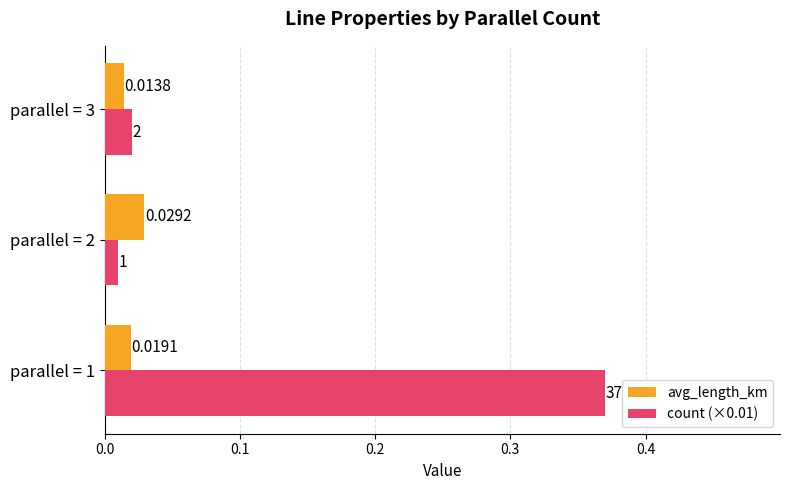

Which series has the largest total across all categories?

count (×0.01)